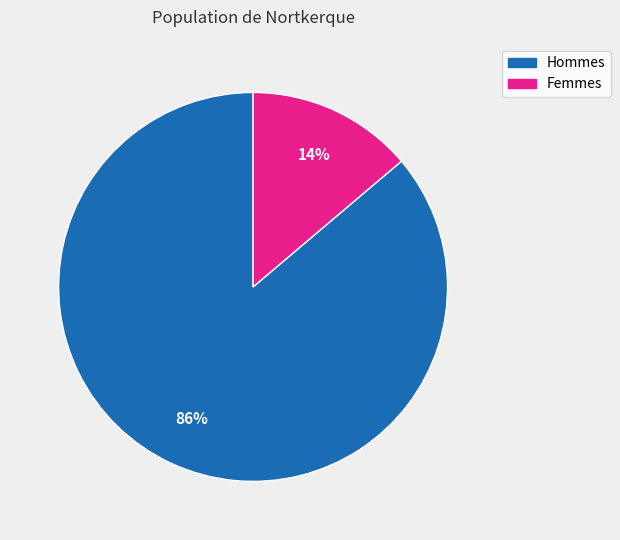

Is there any slice that represents more than half of the pie?

Yes